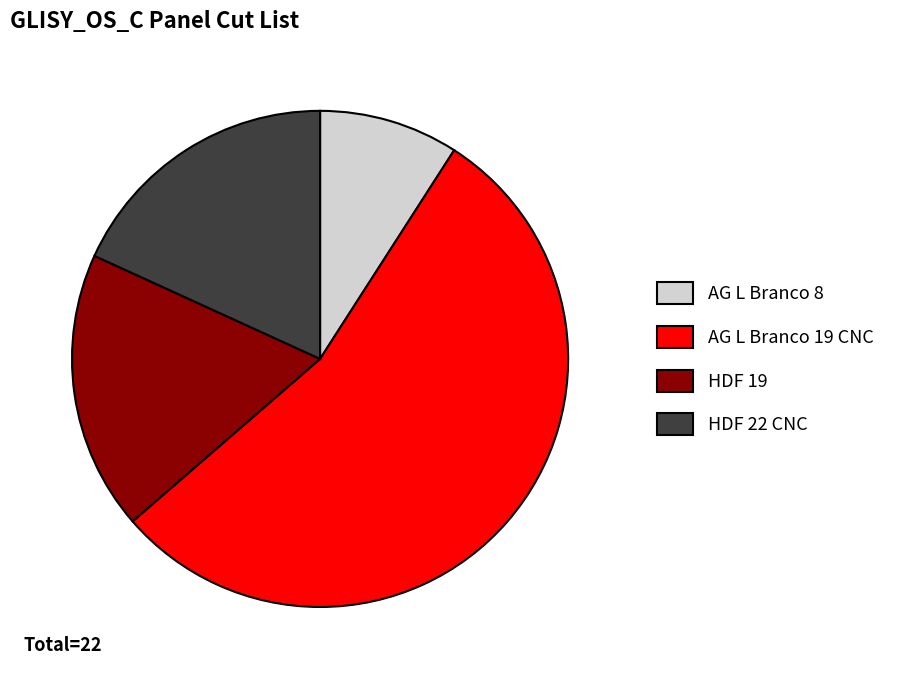

Is it true that HDF 19 is 18% of the pie?

True